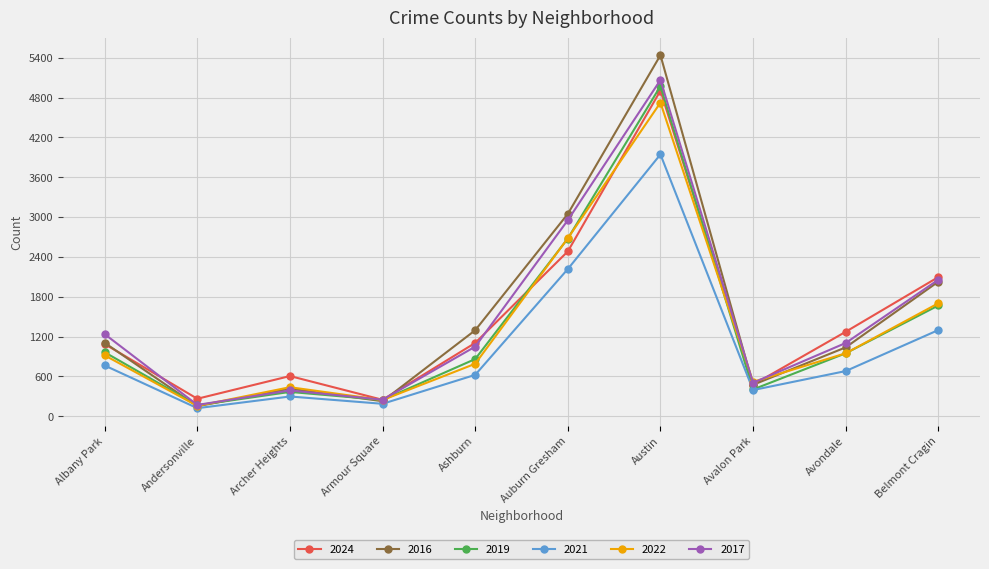

Is this an area chart (filled region under the line)?

No